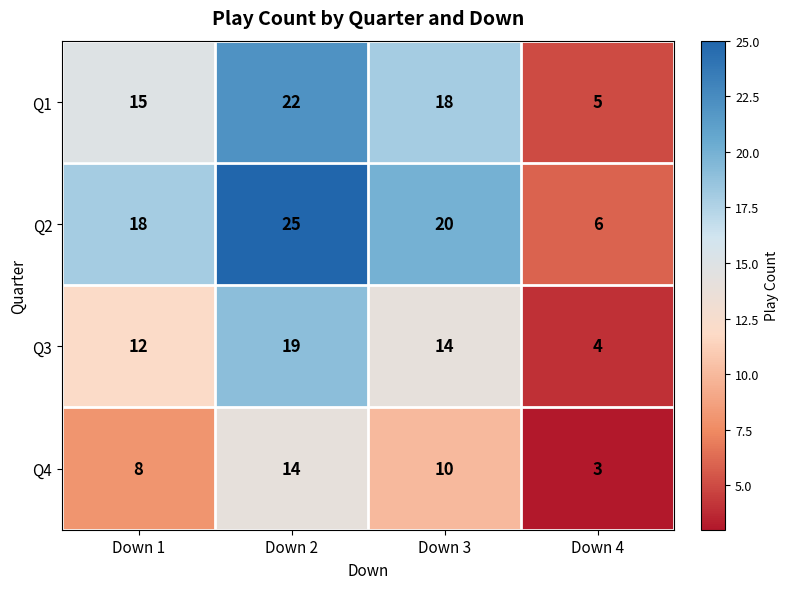

Which series has the largest total across all categories?

Q2